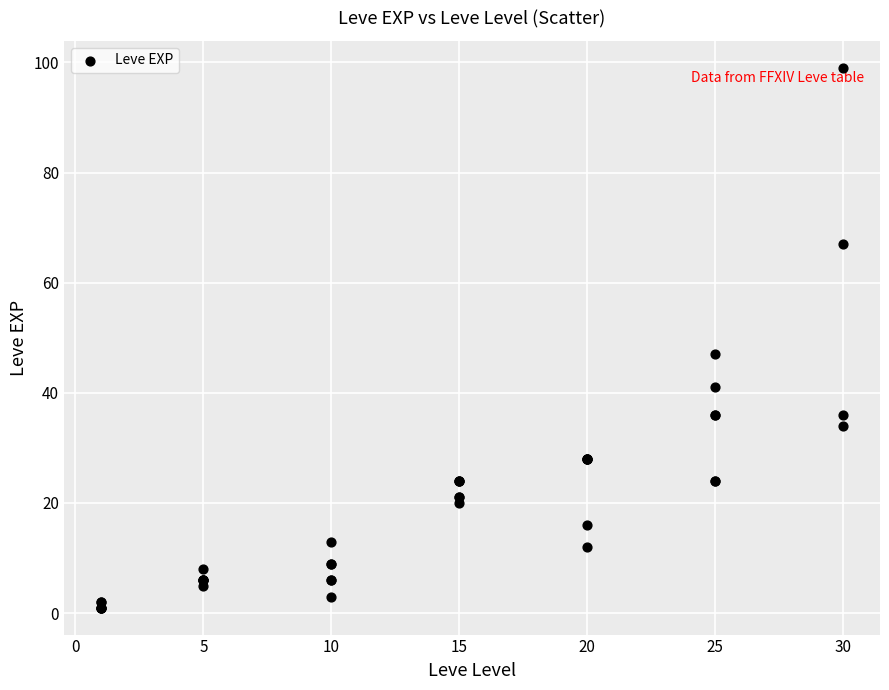

What Y value in the scatter plot is closest to 50?

47